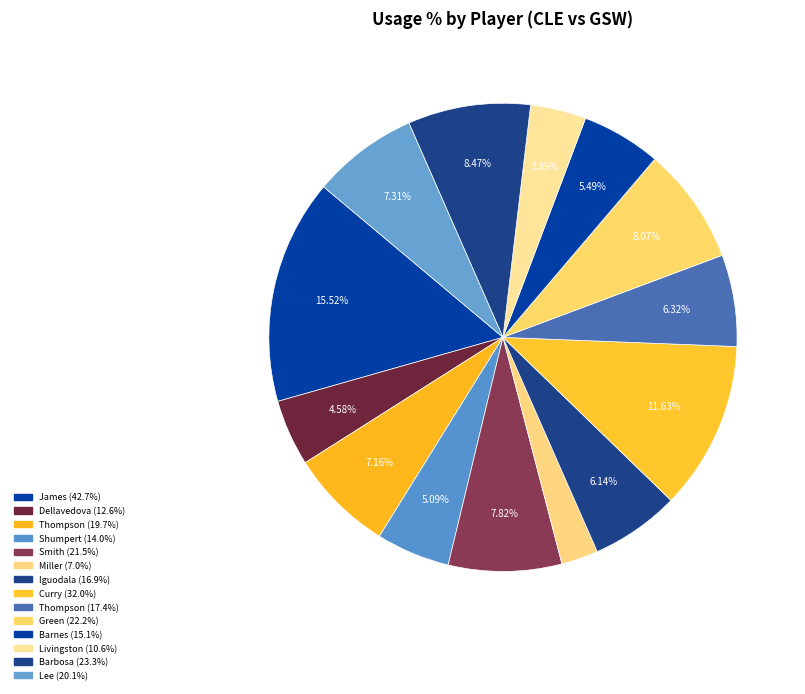

Rank the categories by value from lowest to highest.

Mike Miller, Shaun Livingston, Matthew Dellavedova, Iman Shumpert, Harrison Barnes, Andre Iguodala, Klay Thompson, Tristan Thompson, David Lee, J.R. Smith, Draymond Green, Leandro Barbosa, Stephen Curry, LeBron James